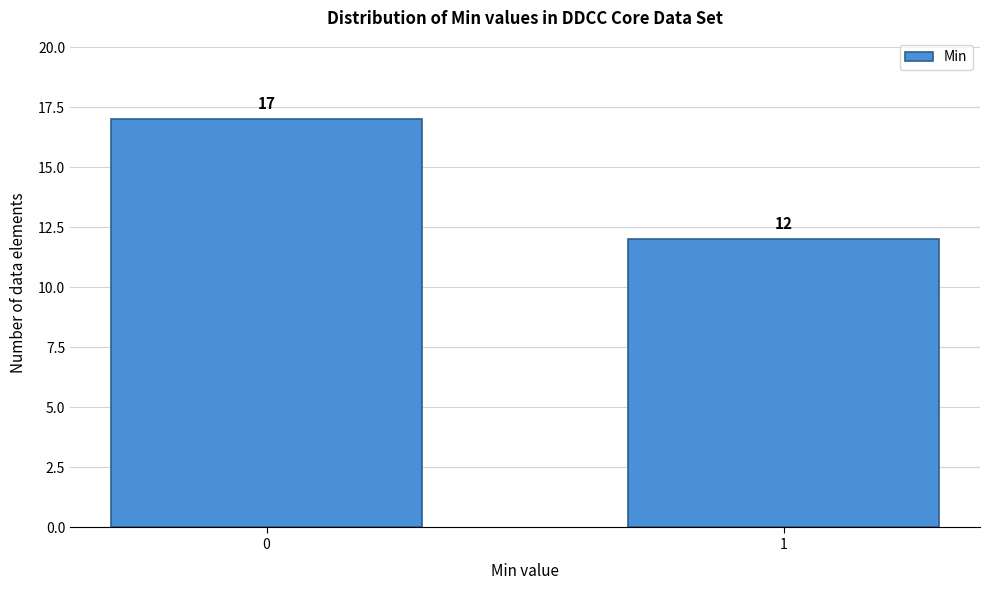

Reading left to right, what are all the values shown in this chart?

17	12